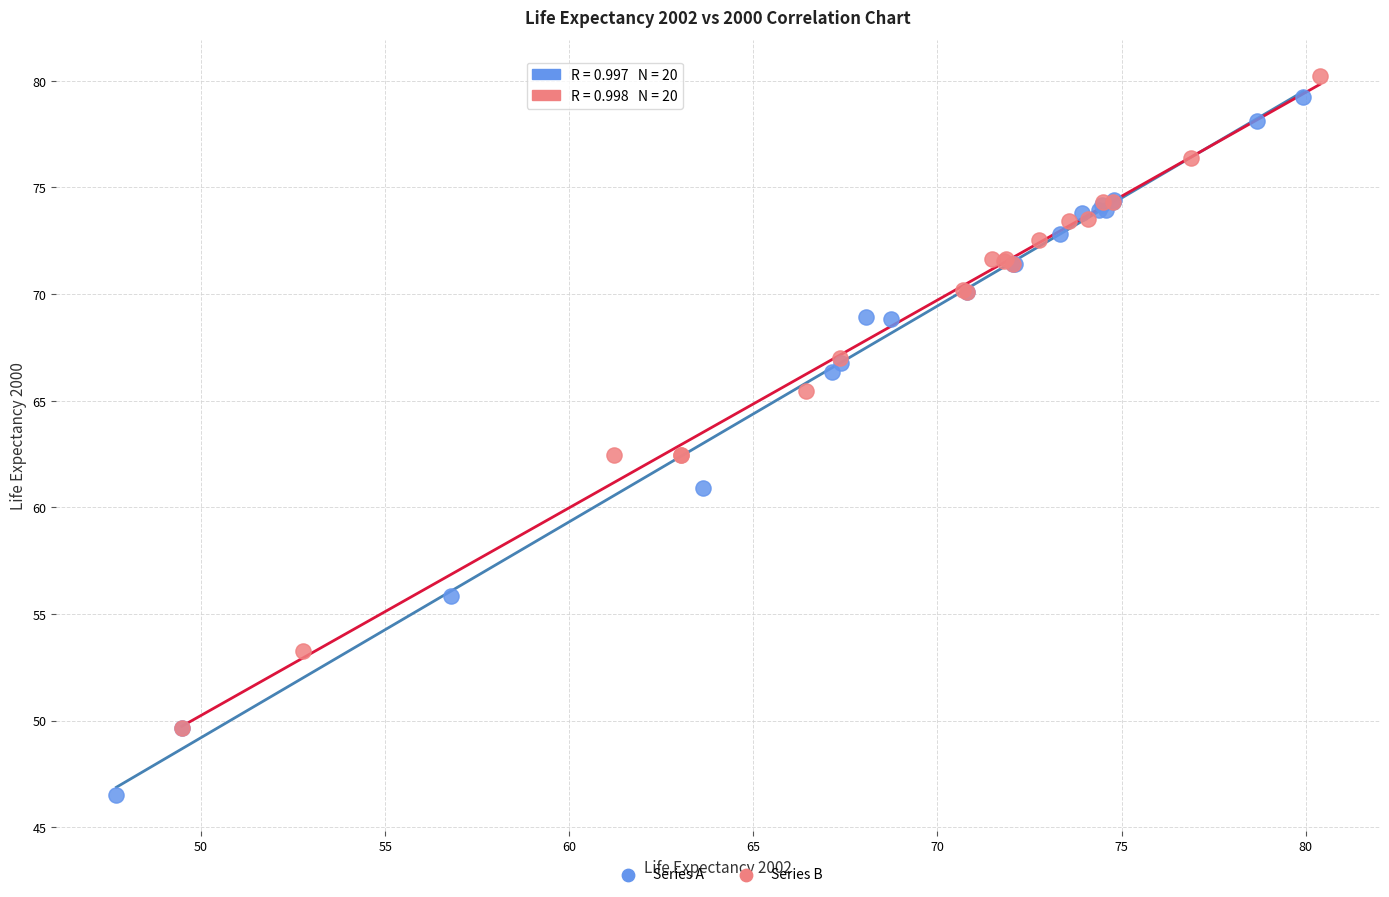

Which series contains the highest Y value?

Series B